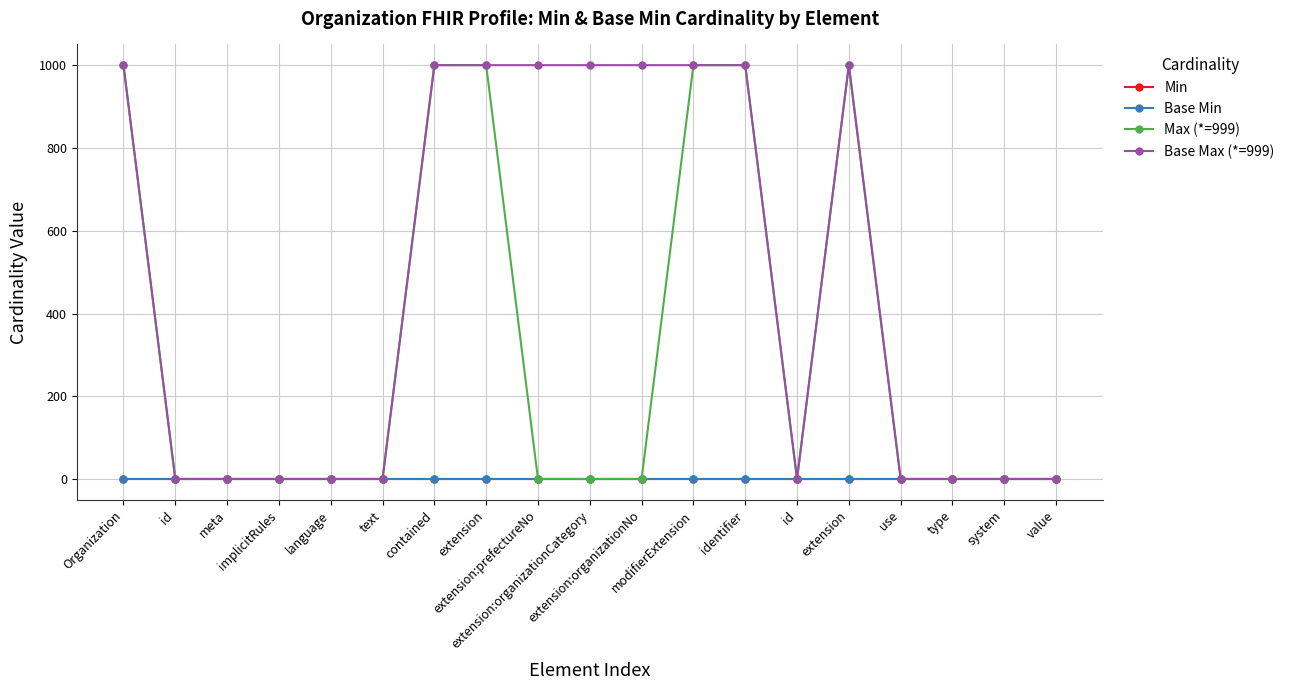

Is this an area chart (filled region under the line)?

No